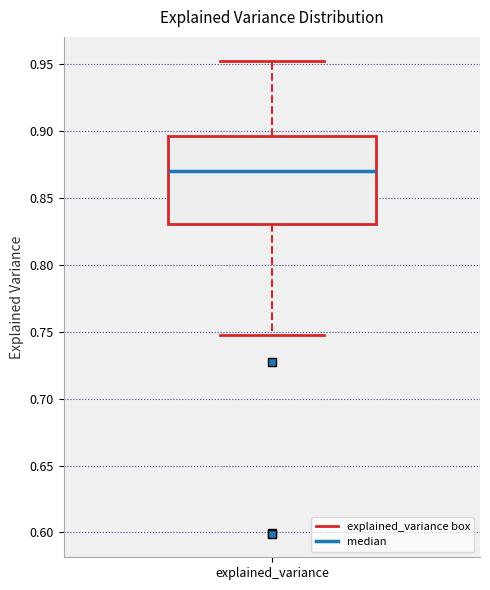

Read this box plot against the y-axis: the position of the median line, the range covered by the box, and the ends of both whiskers. The values are not printed on the chart, so give them approximately, as read against the axis.

median 0.870, box 0.830 to 0.895, whiskers 0.745 to 0.955